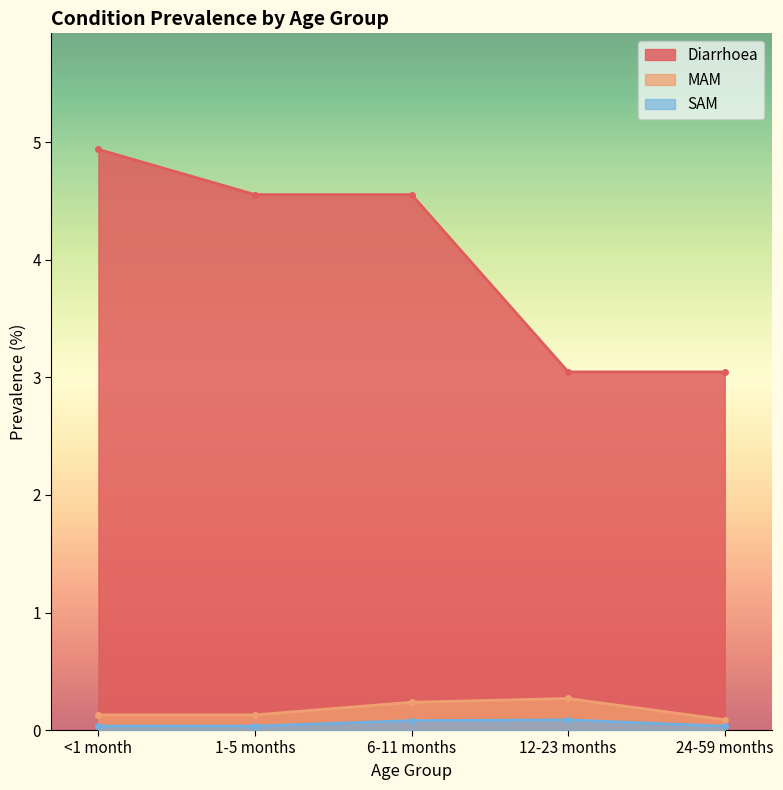

Does the chart have visible grid lines?

No